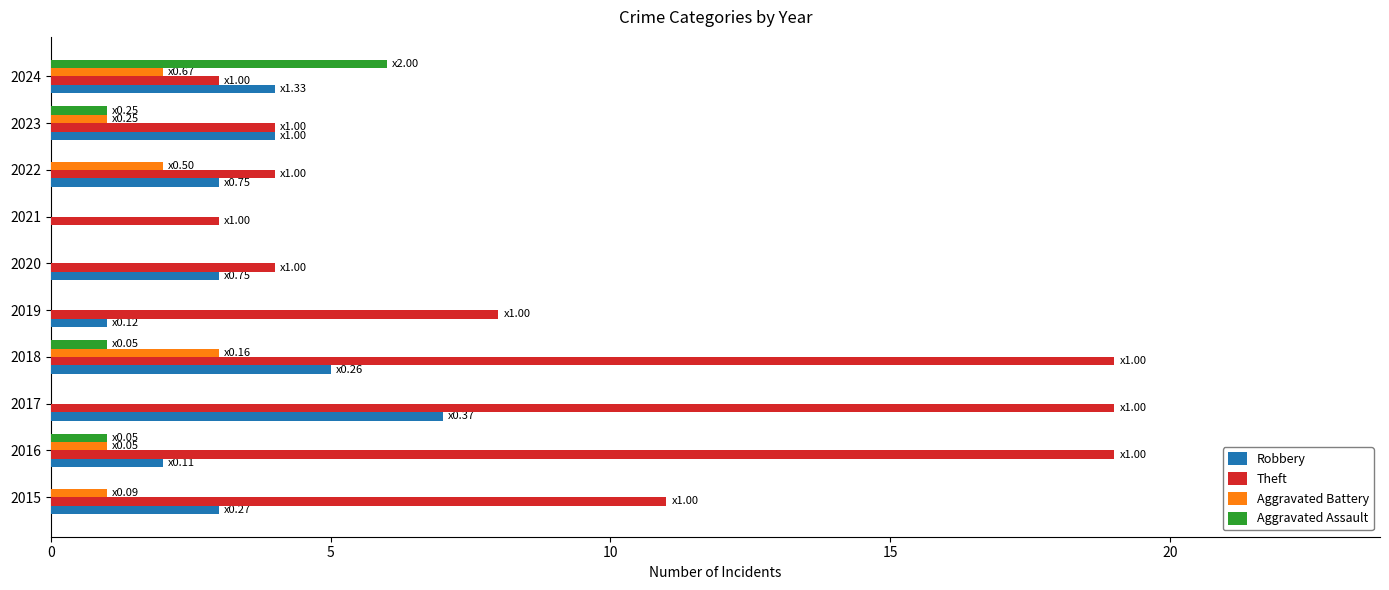

Is it true that Aggravated Assault equals 4 at 2021?

False